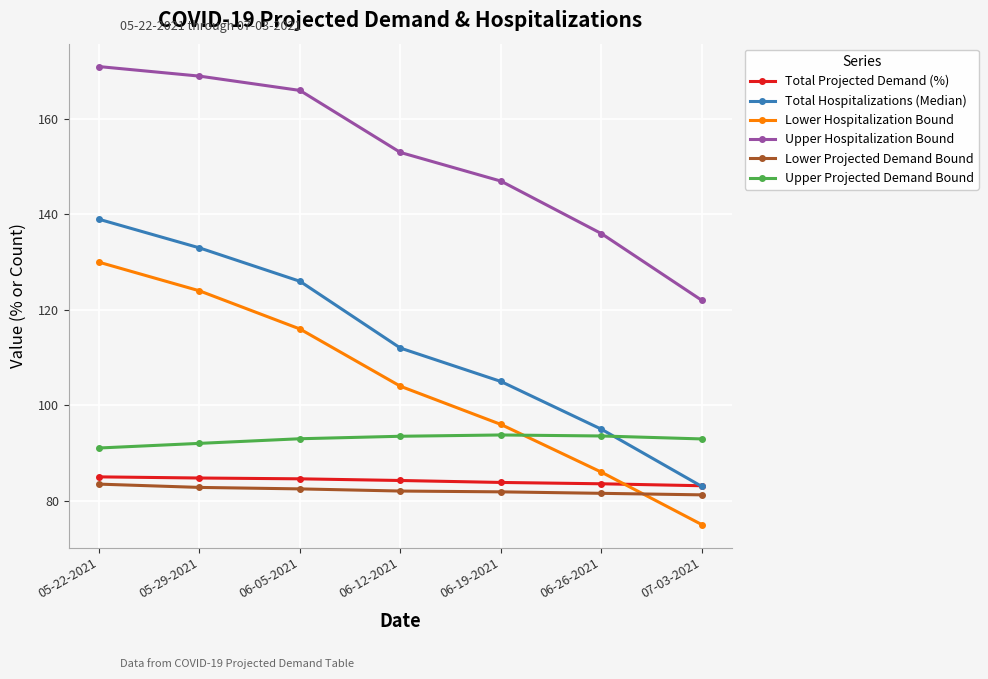

What is the average value of the Upper Hospitalization Bound series?

152.0